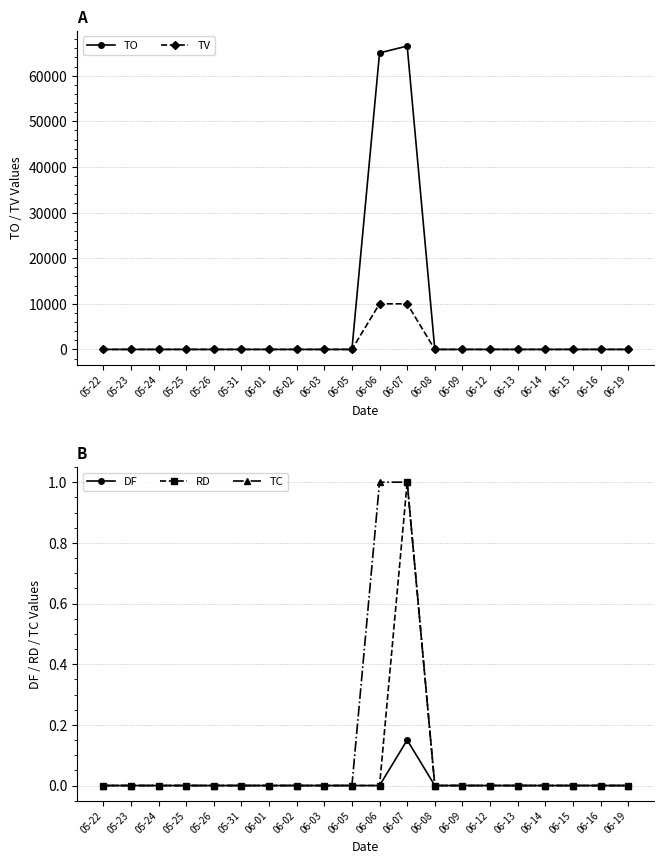

True or false: TO and TV cross at least once.

False